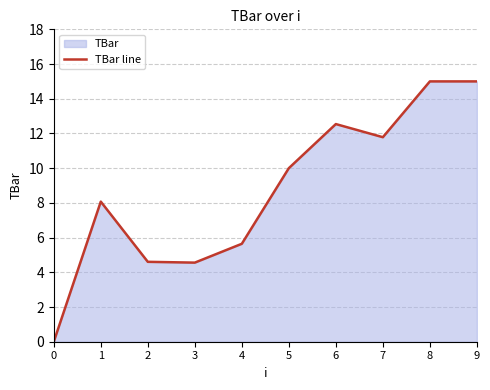

Rank the categories by value from lowest to highest.

0, 3, 2, 4, 1, 5, 7, 6, 8, 9